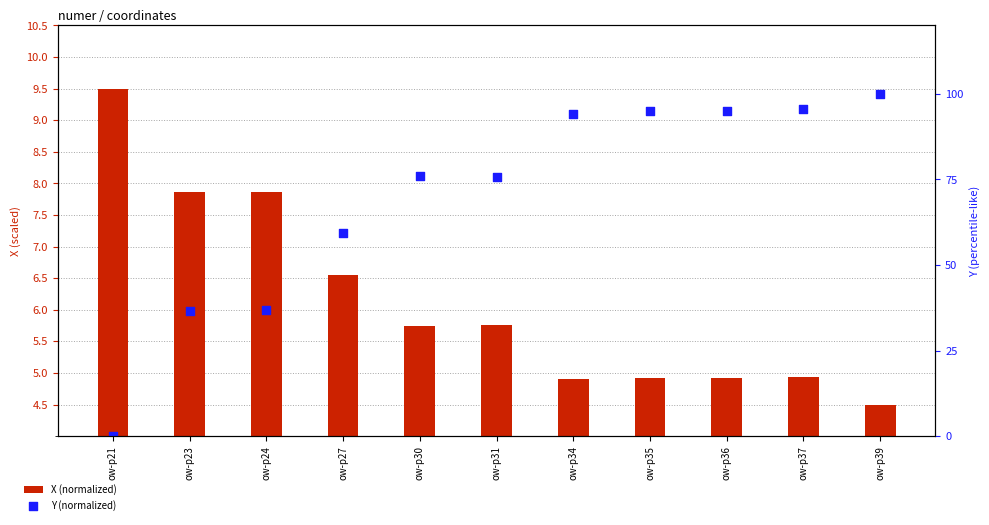

Which series reaches the minimum Y coordinate?

Y (normalized)